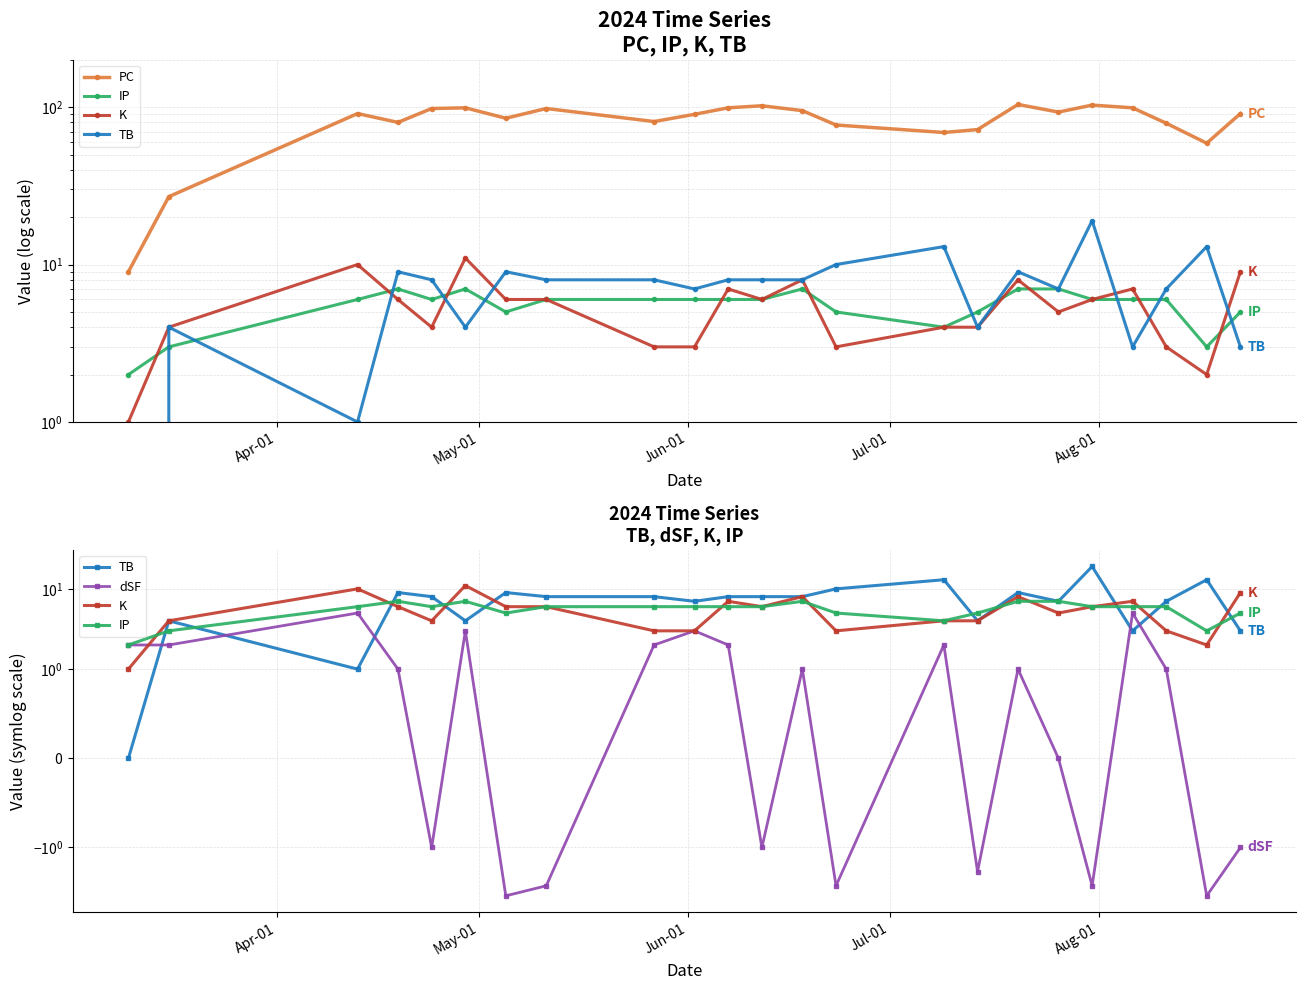

Which series has the largest range (max minus min)?

PC